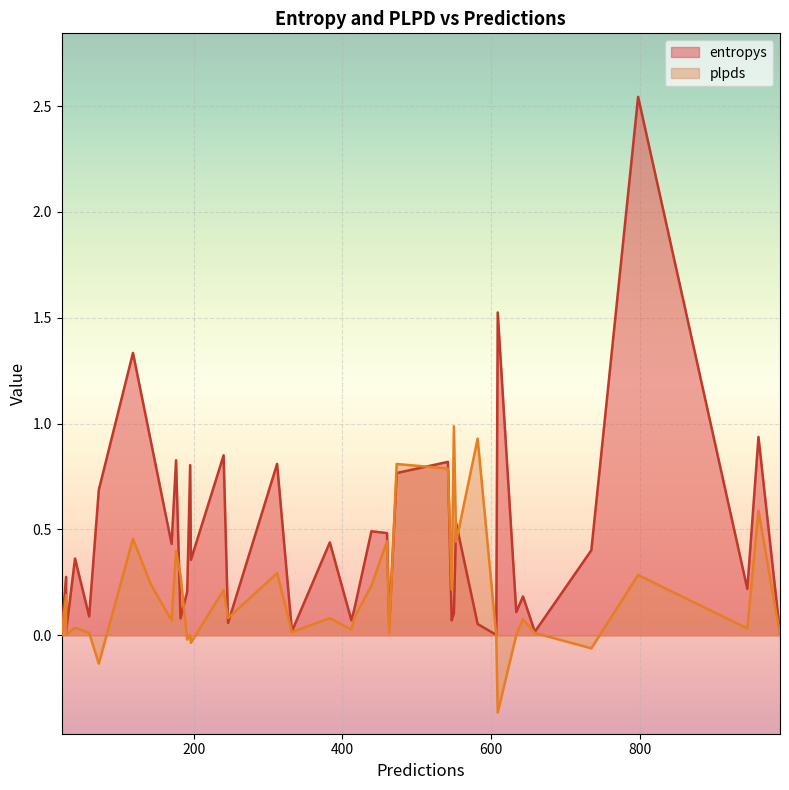

At how many categories does at least one series exceed 0?

40